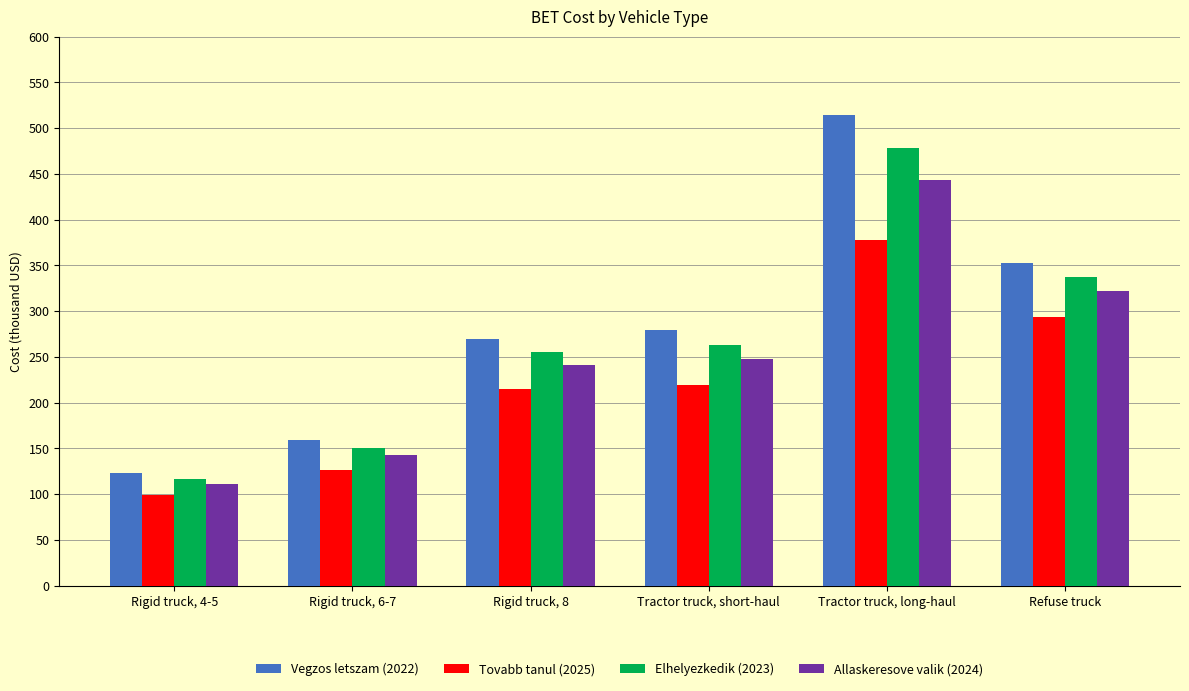

What are all the series names shown in the legend?

Vegzos letszam (2022), Tovabb tanul (2025), Elhelyezkedik (2023), Allaskeresove valik (2024)